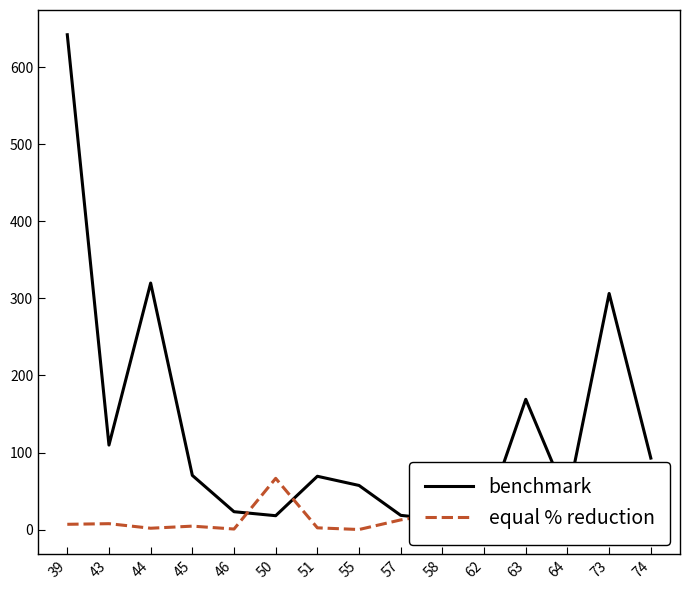

How many interior local valleys does the equal % reduction series have?

4